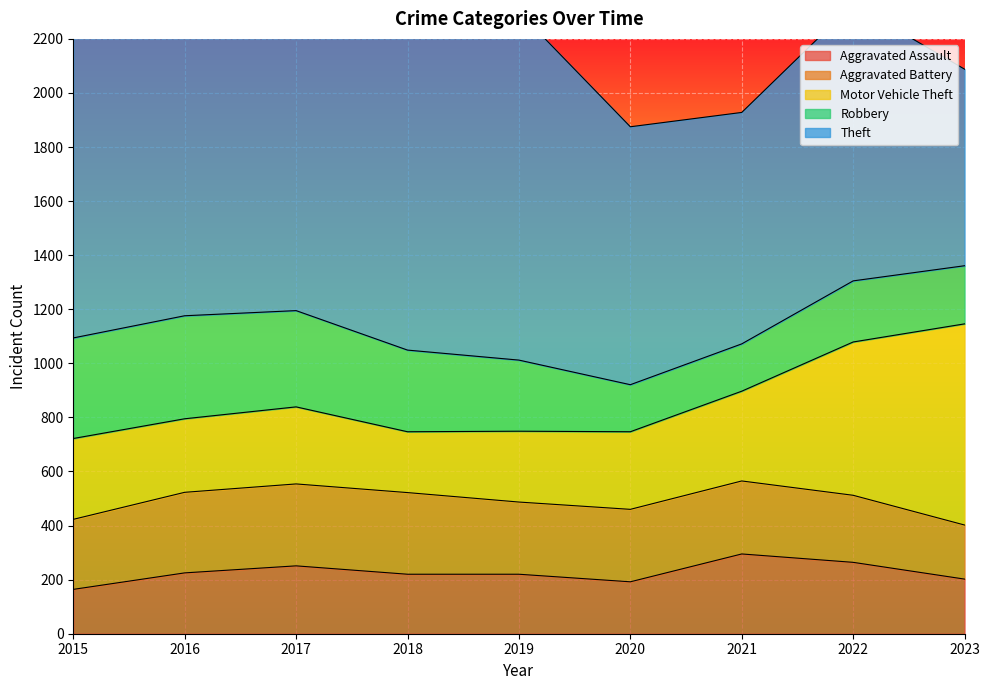

Is the value of Robbery at 2020 greater than the value of Motor Vehicle Theft at 2016?

No